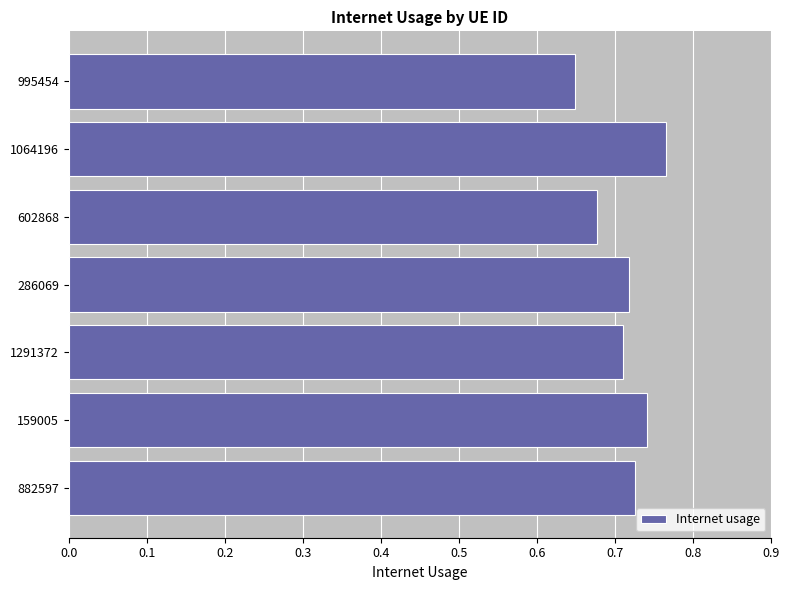

List the labels in order of value, smallest first.

995454, 602868, 1291372, 286069, 882597, 159005, 1064196